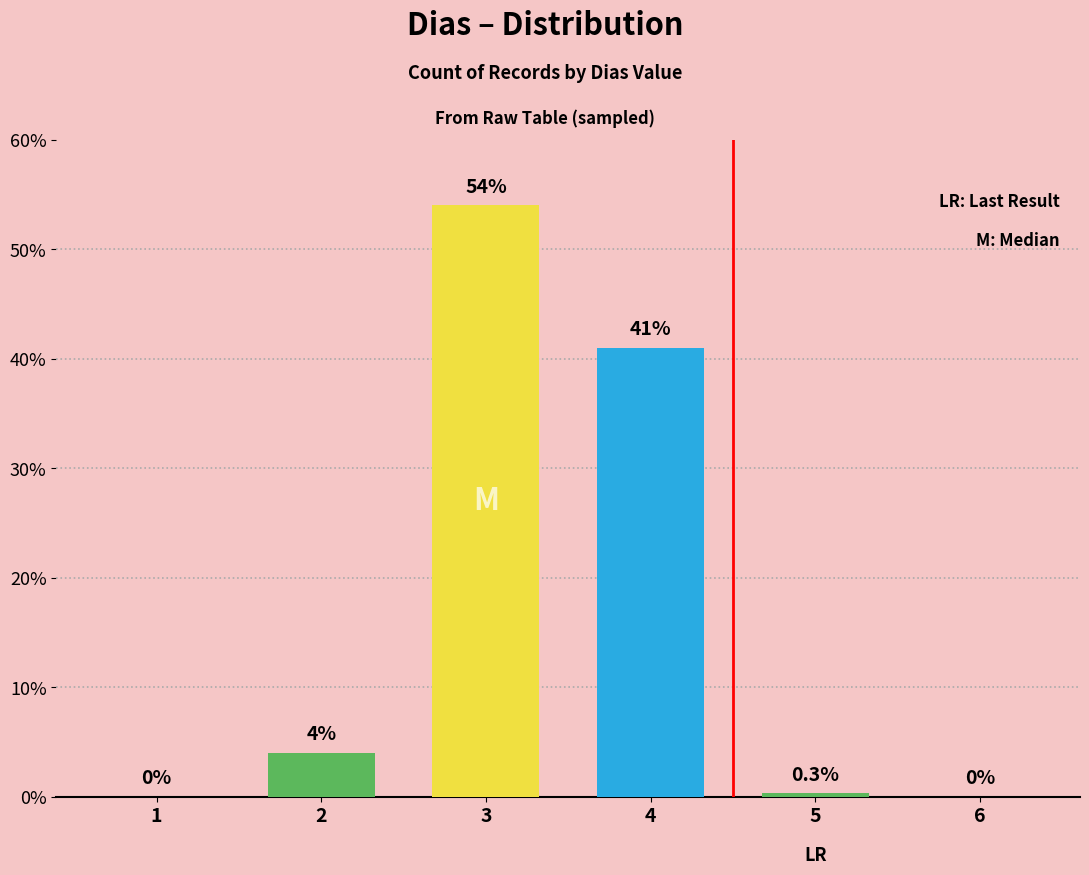

Where is the data nearest to the value 27?

4